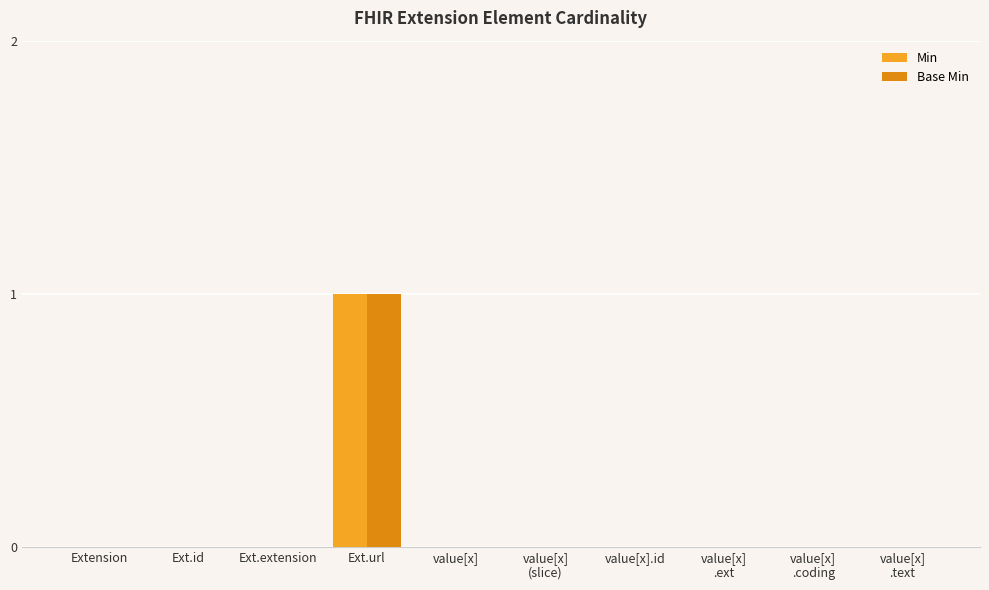

What is the greatest value displayed?

1